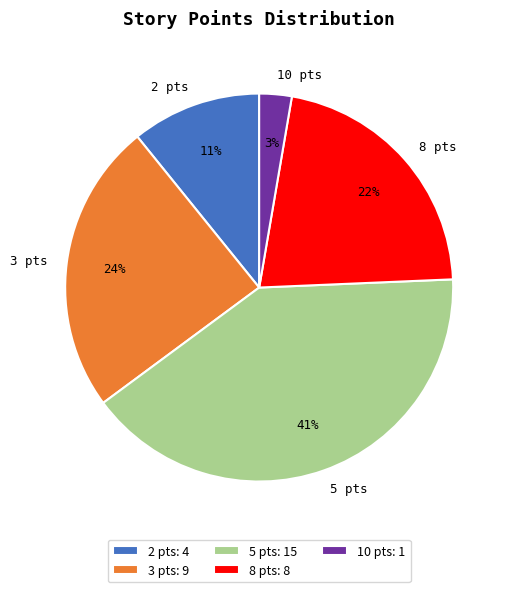

To the nearest percent, what is the difference between the largest and smallest slice percentages?

38%